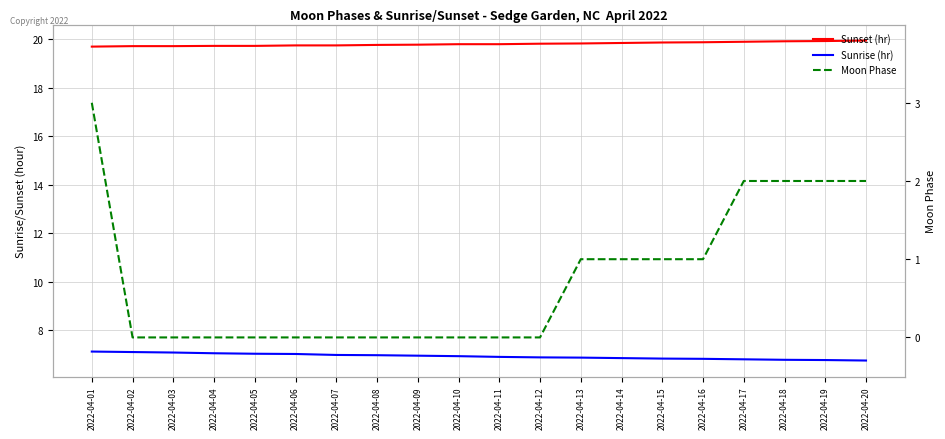

What is the difference between the Sunset (hr) values at 2022-04-18 and 2022-04-11?

0.1